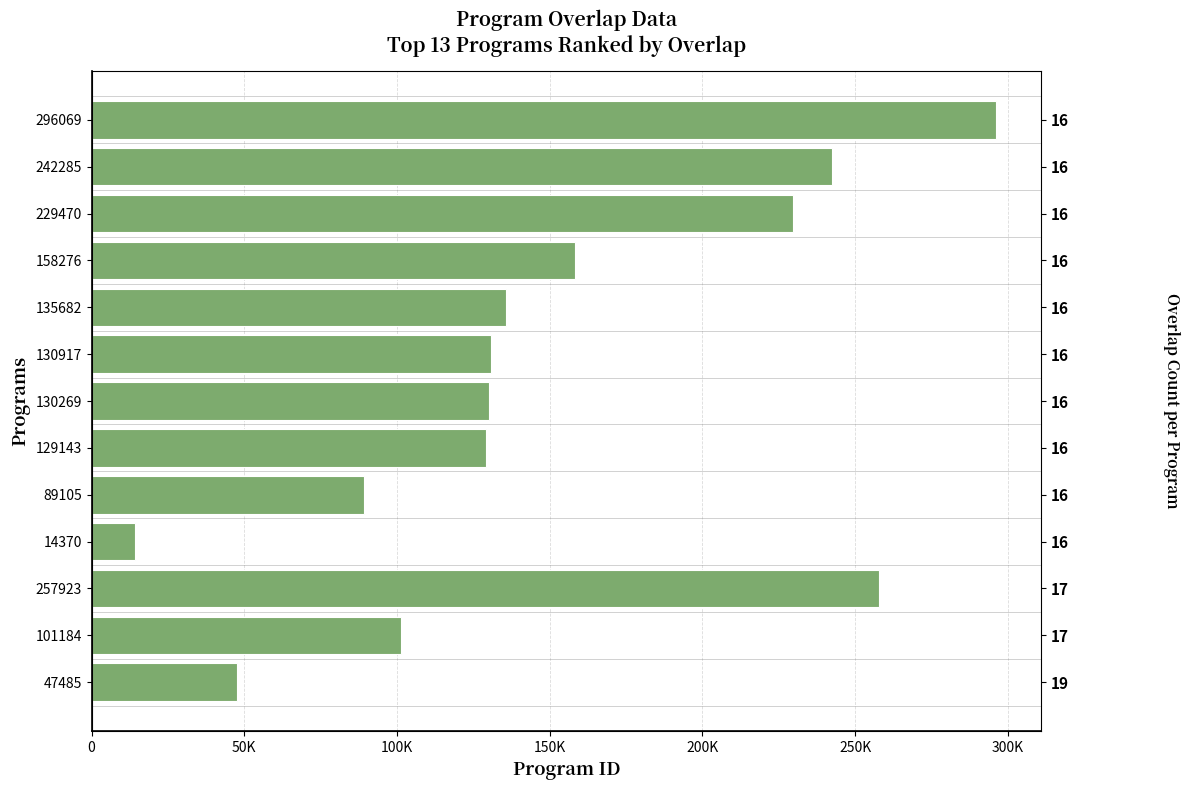

What is the minimum value shown in the chart?

14370